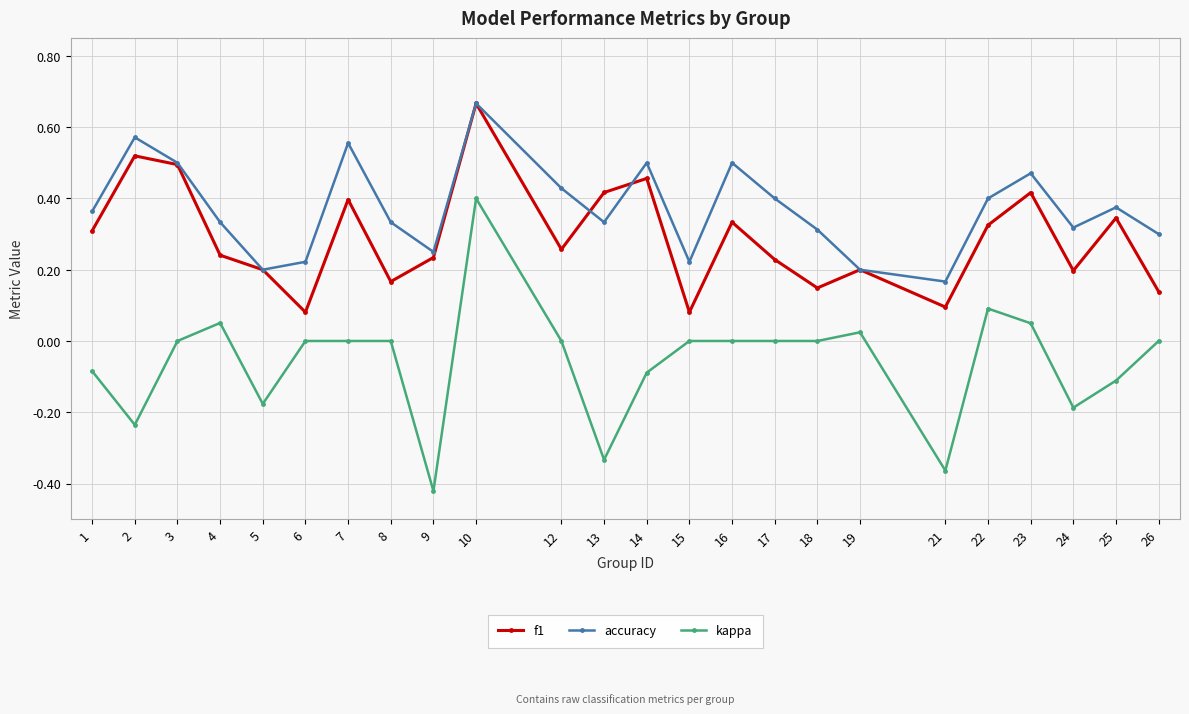

List the series in order of their overall mean, highest first.

accuracy, f1, kappa